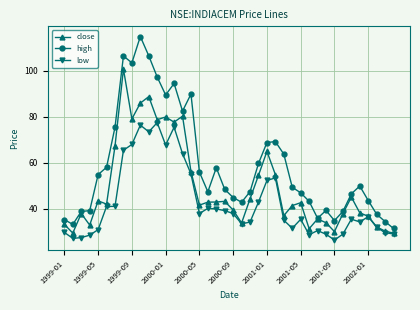

Count the number of data series in this chart.

3